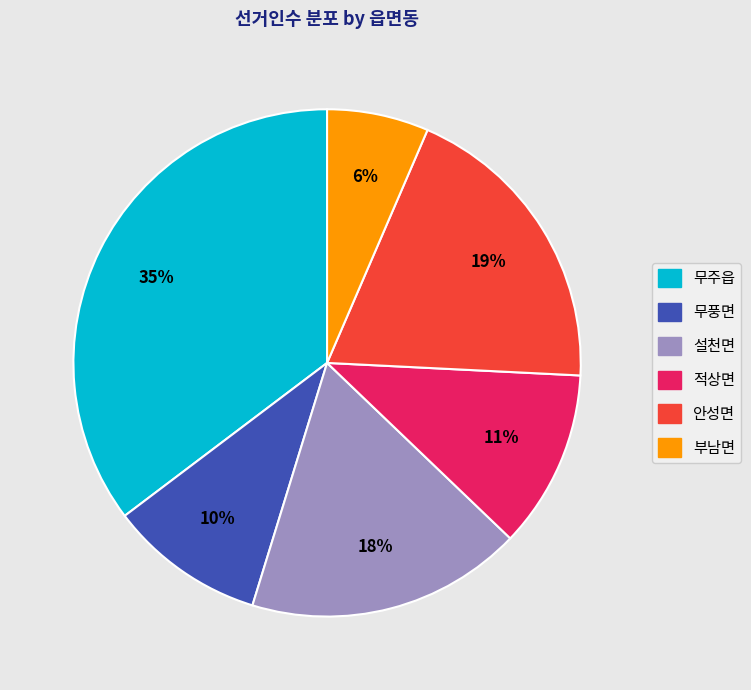

To the nearest percent, what is the combined percentage of 부남면 and 무풍면?

16%